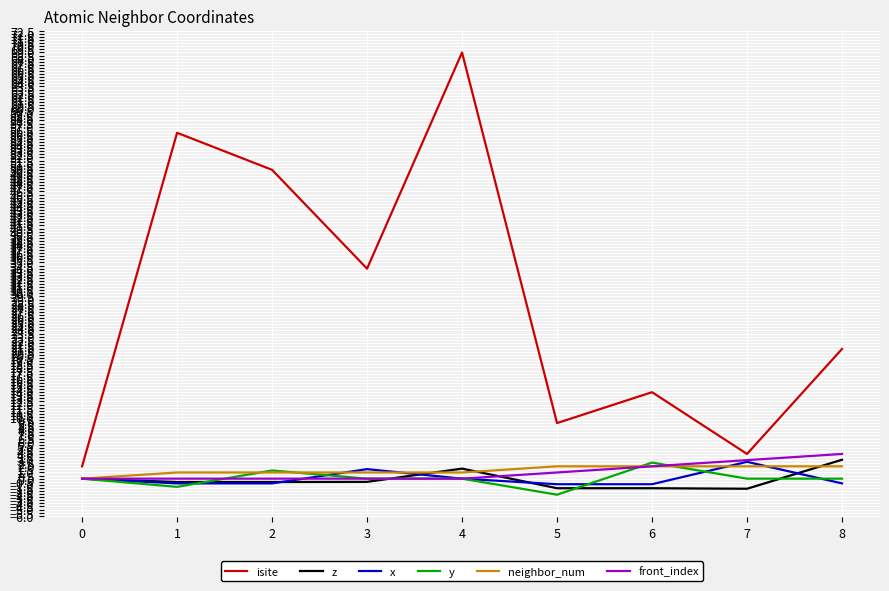

True or false: y and isite intersect in this chart.

False